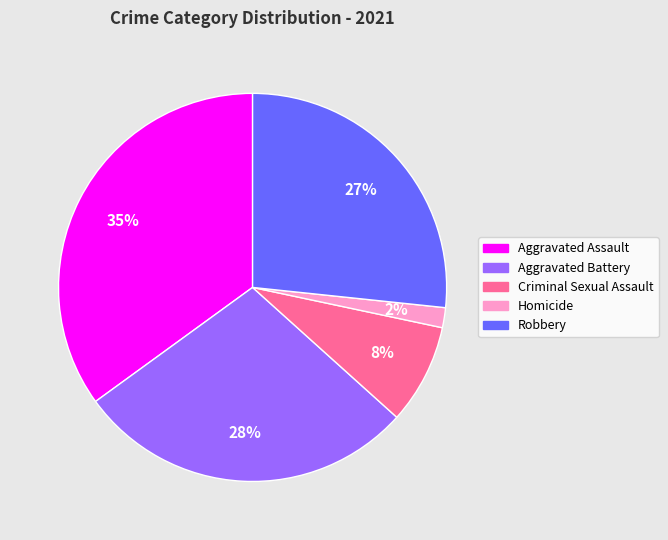

Is it true that Criminal Sexual Assault is 19% of the pie?

False